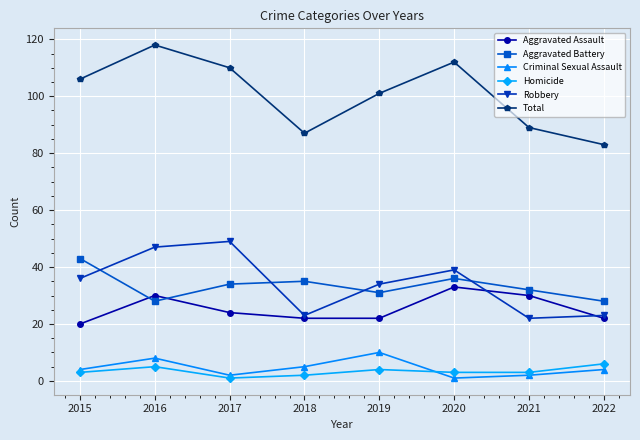

Rank the series by their maximum value, from highest to lowest.

Total, Robbery, Aggravated Battery, Aggravated Assault, Criminal Sexual Assault, Homicide